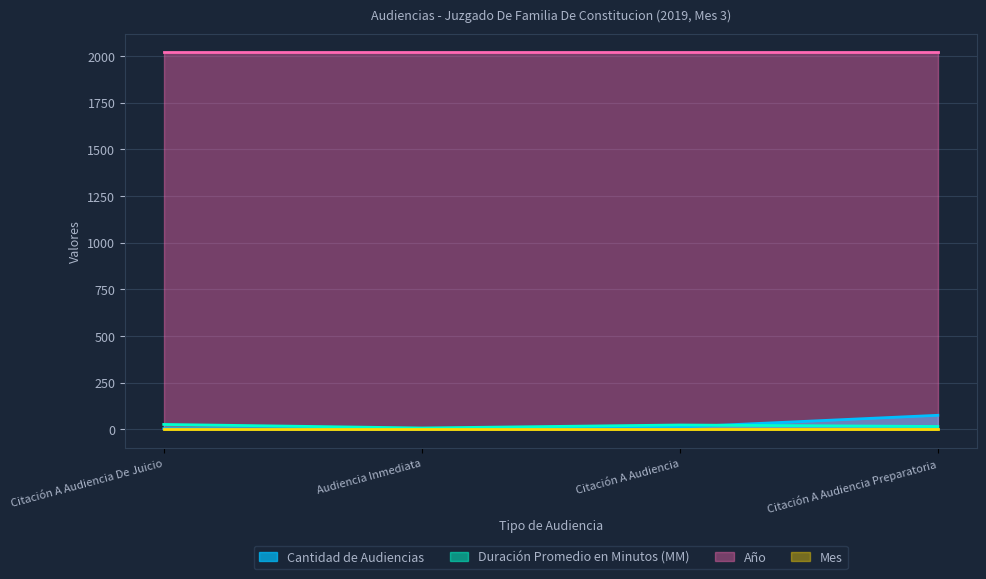

What is the highest value of the Cantidad de Audiencias series?

75